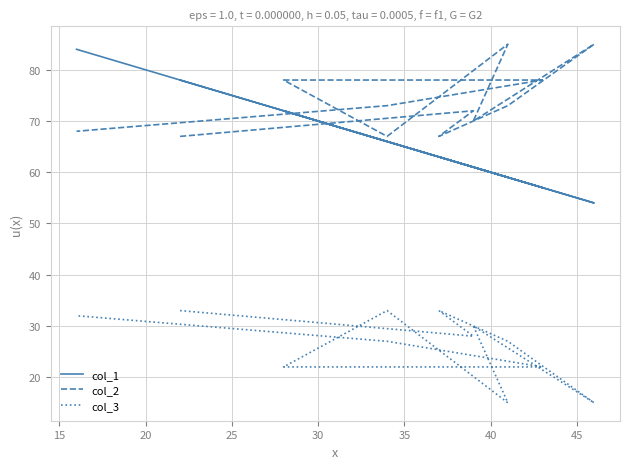

True or false: col_2 has more than 0 interior local peaks.

True